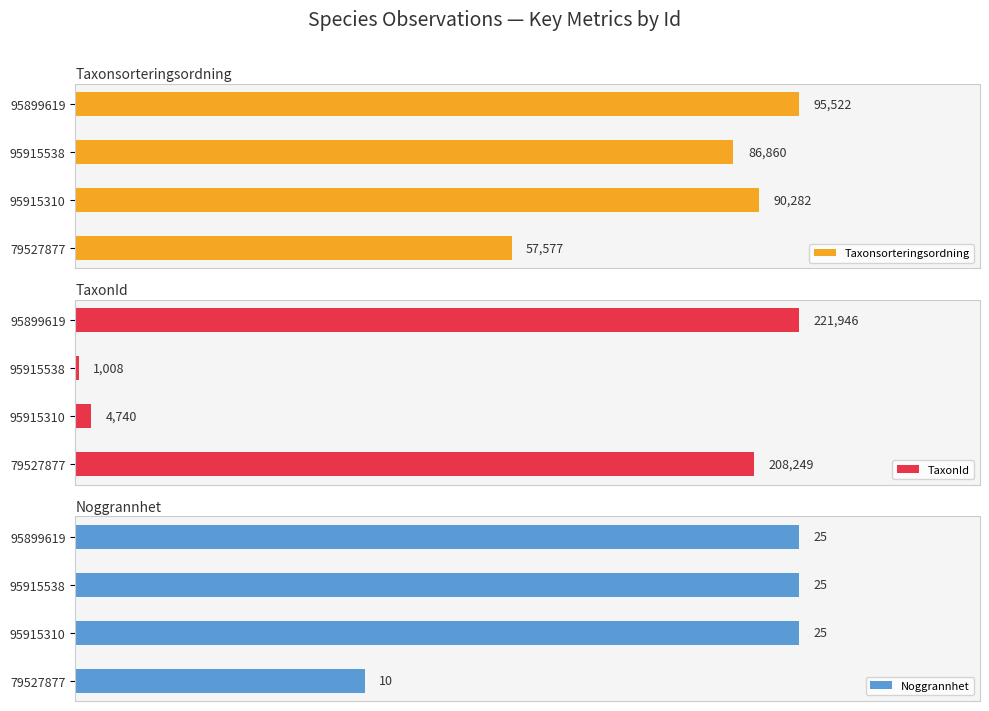

What are all the series names shown in the legend?

Taxonsorteringsordning, TaxonId, Noggrannhet